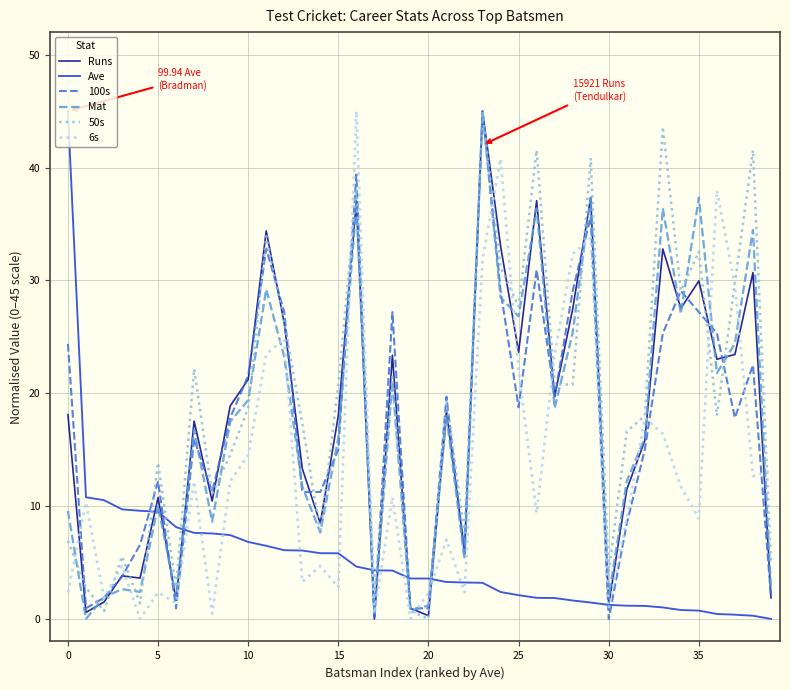

What is the maximum value for Mat?

45.0